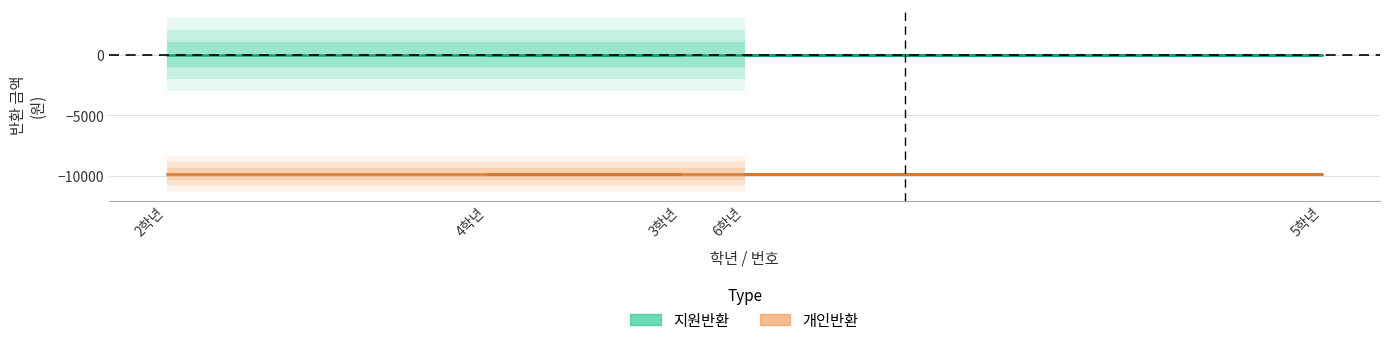

True or false: 지원반환 and 개인반환 cross at least once.

False